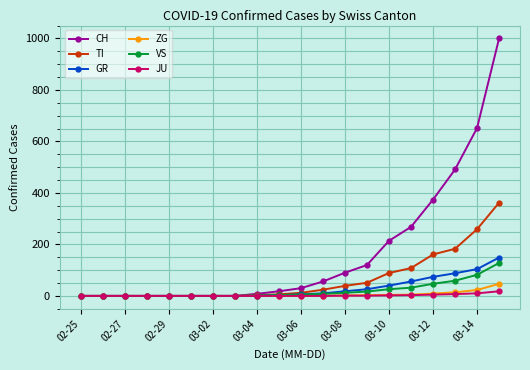

Which series has the largest total across all categories?

CH